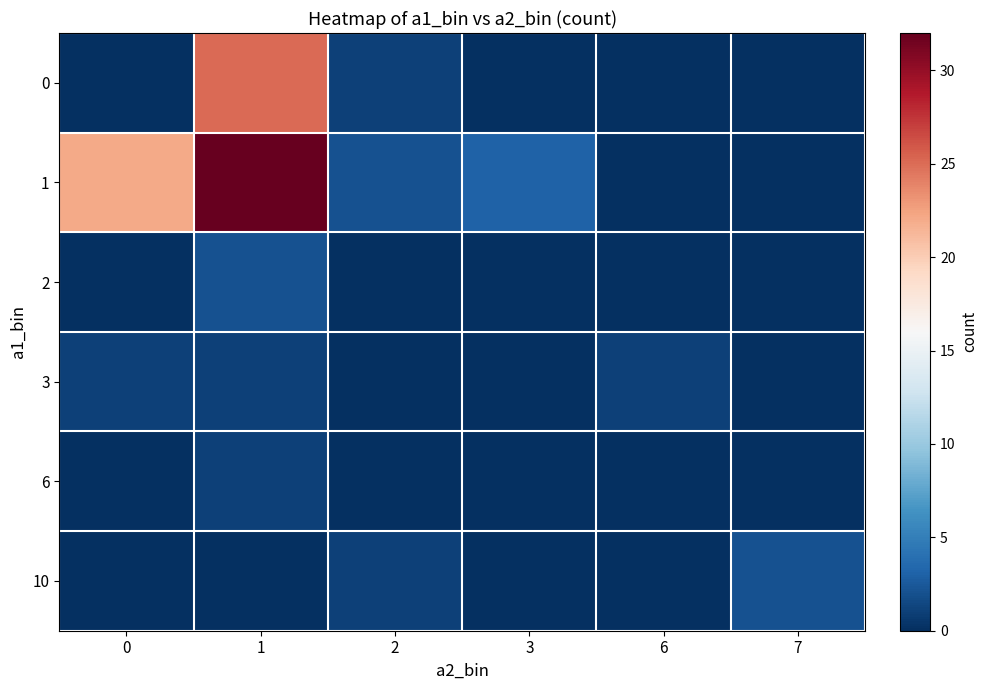

Reading left to right, transcribe all the data shown in this chart.

row_0: 0=0	1=25	2=1	3=0	6=0	7=0
row_1: 0=22	1=32	2=2	3=3	6=0	7=0
row_2: 0=0	1=2	2=0	3=0	6=0	7=0
row_3: 0=1	1=1	2=0	3=0	6=1	7=0
row_4: 0=0	1=1	2=0	3=0	6=0	7=0
row_5: 0=0	1=0	2=1	3=0	6=0	7=2